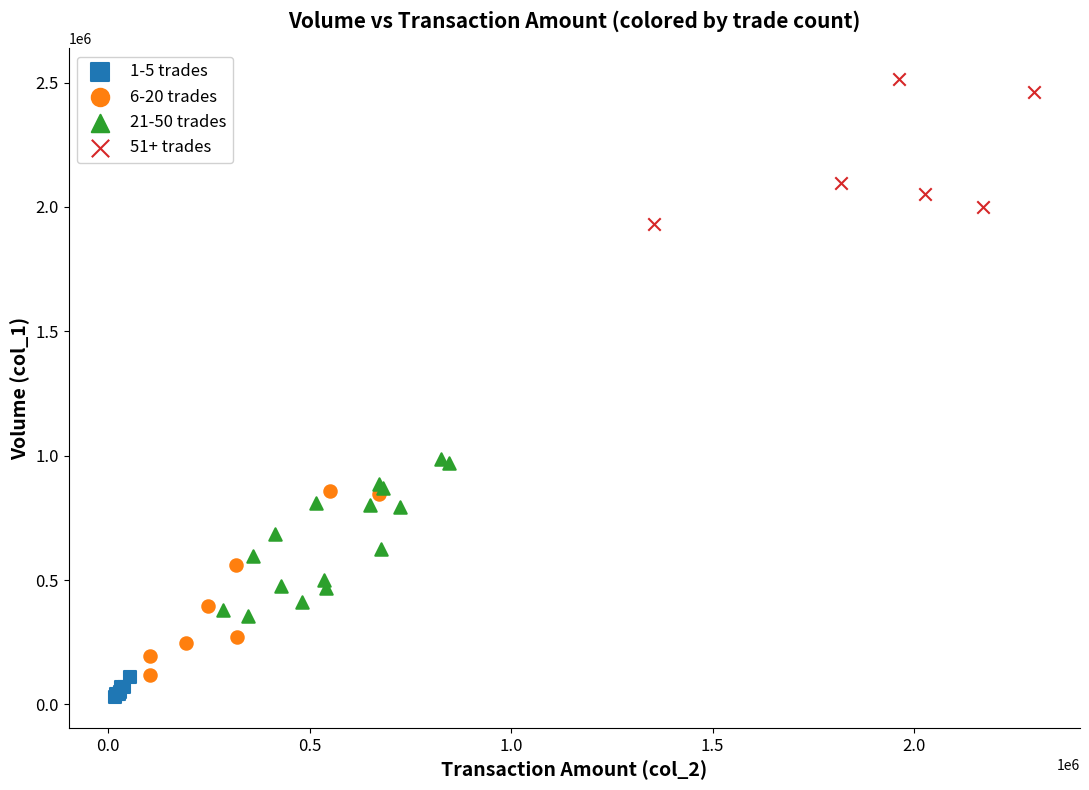

Which series contains the highest Y value?

51+ trades